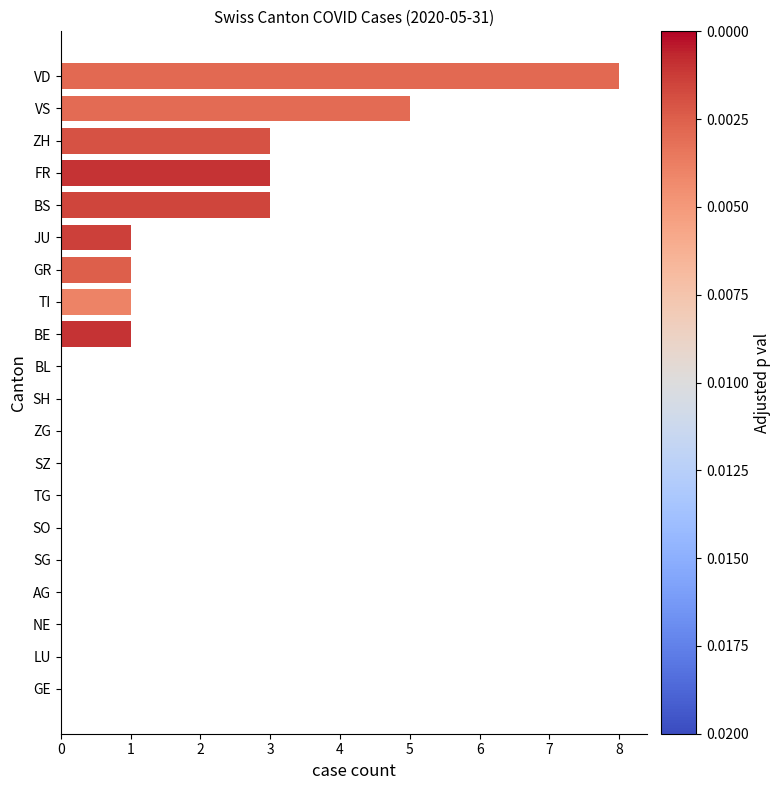

Which has a higher value, BS or VD?

VD